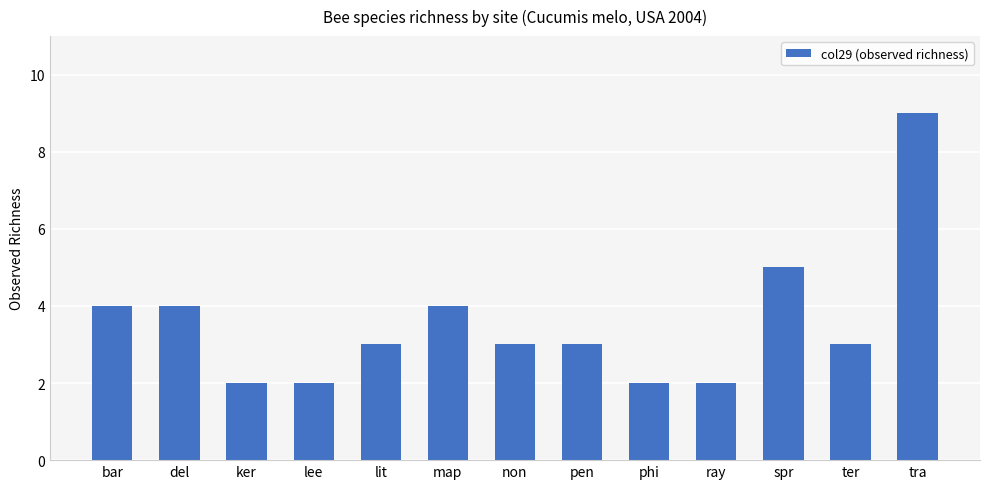

Which label corresponds to the largest value in the chart?

tra